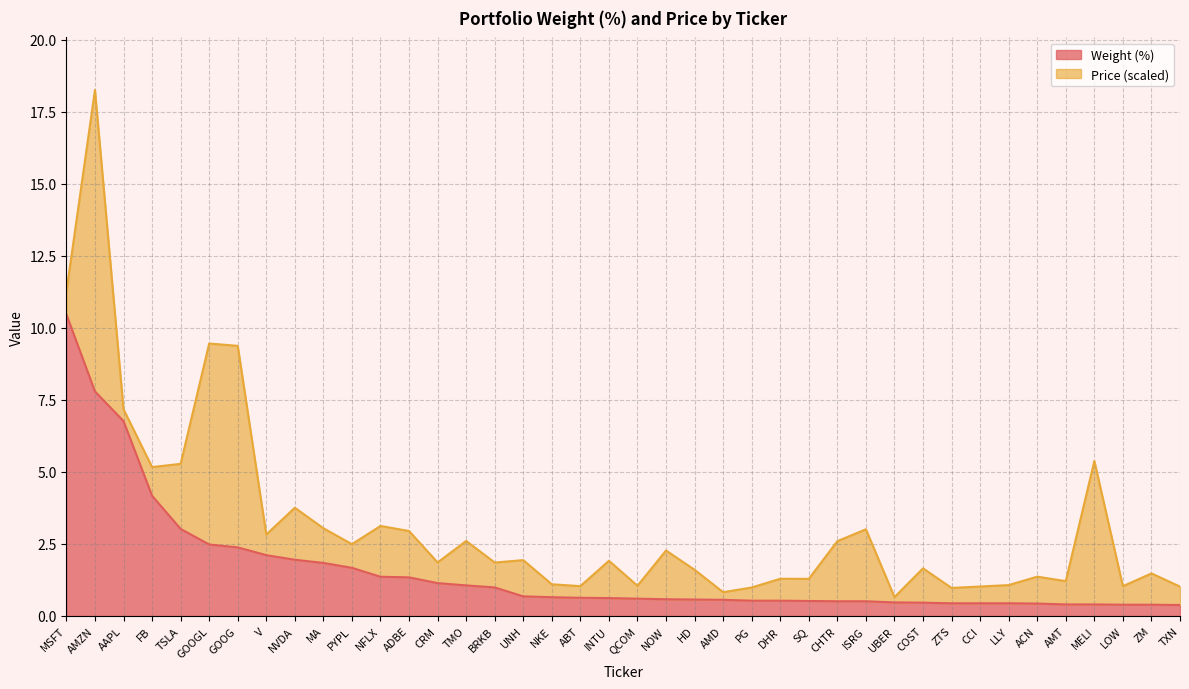

Rank the categories by value from highest to lowest.

MSFT, AMZN, AAPL, FB, TSLA, GOOGL, GOOG, V, NVDA, MA, PYPL, NFLX, ADBE, CRM, TMO, BRKB, UNH, NKE, ABT, INTU, QCOM, NOW, HD, AMD, PG, DHR, SQ, CHTR, ISRG, UBER, COST, ZTS, CCI, LLY, ACN, AMT, MELI, LOW, ZM, TXN